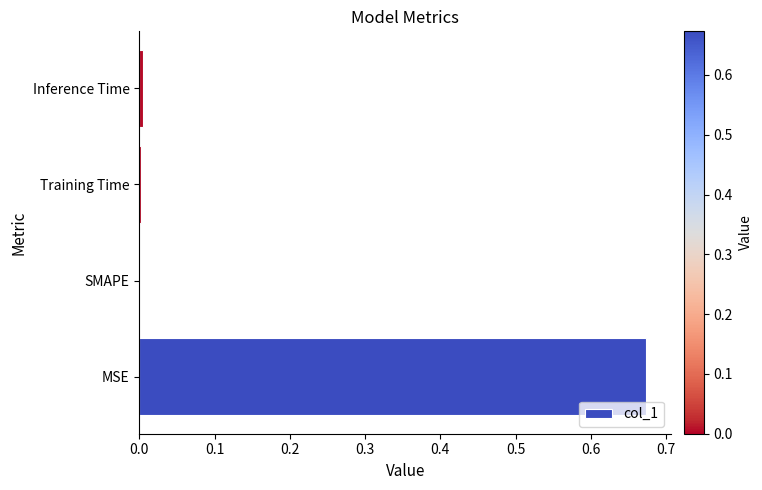

Which has a higher value, MSE or Inference Time?

MSE